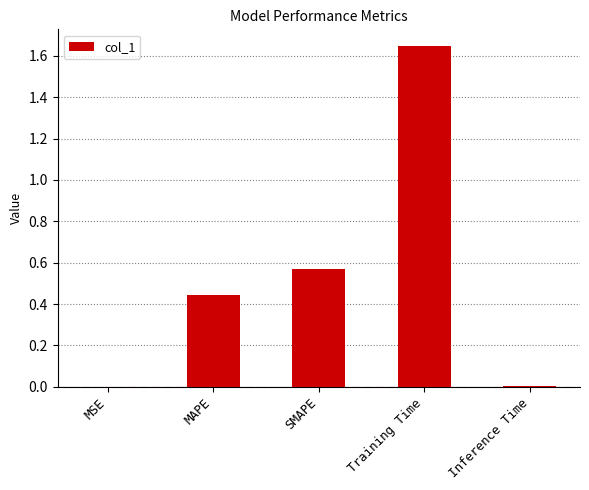

What is the sum of all values?

2.7